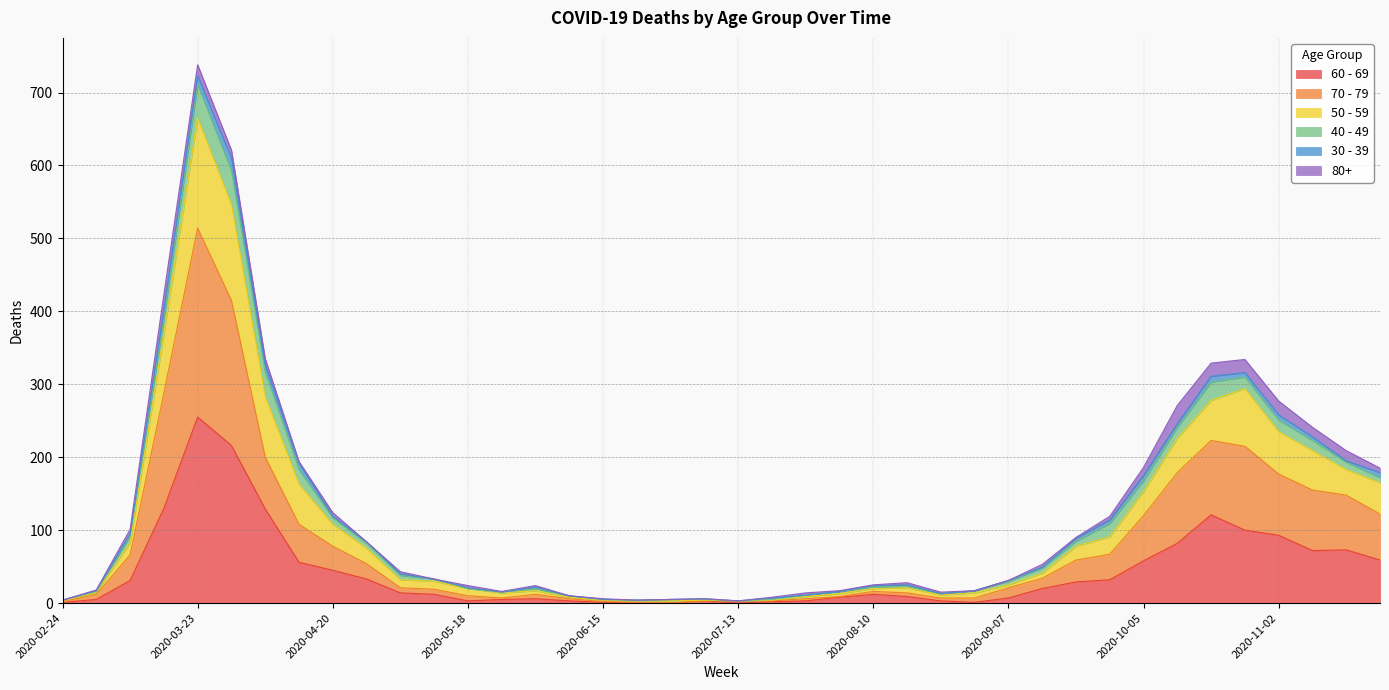

At which label does 60 - 69 reach its peak?

2020-03-23